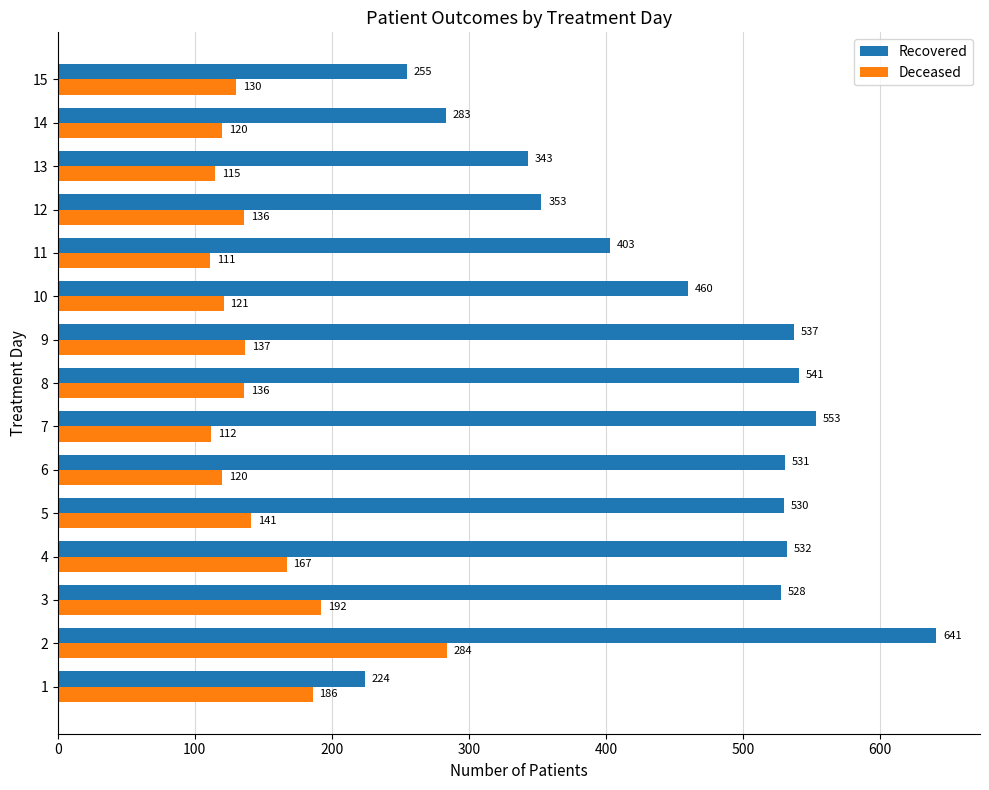

The value of Deceased at 1 is 186. True or false?

True